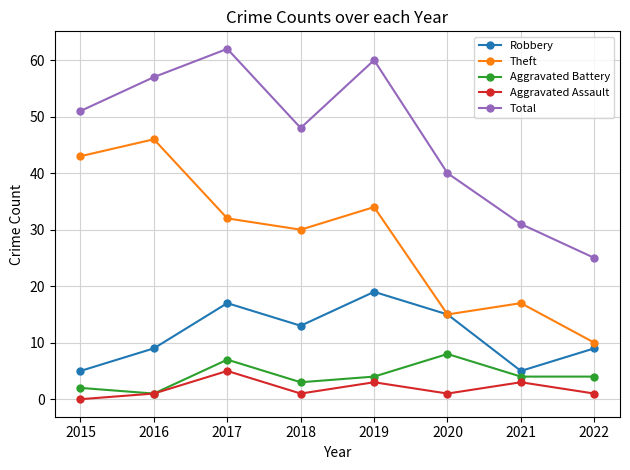

What is the value of the Robbery point at the 6th from the left?

15